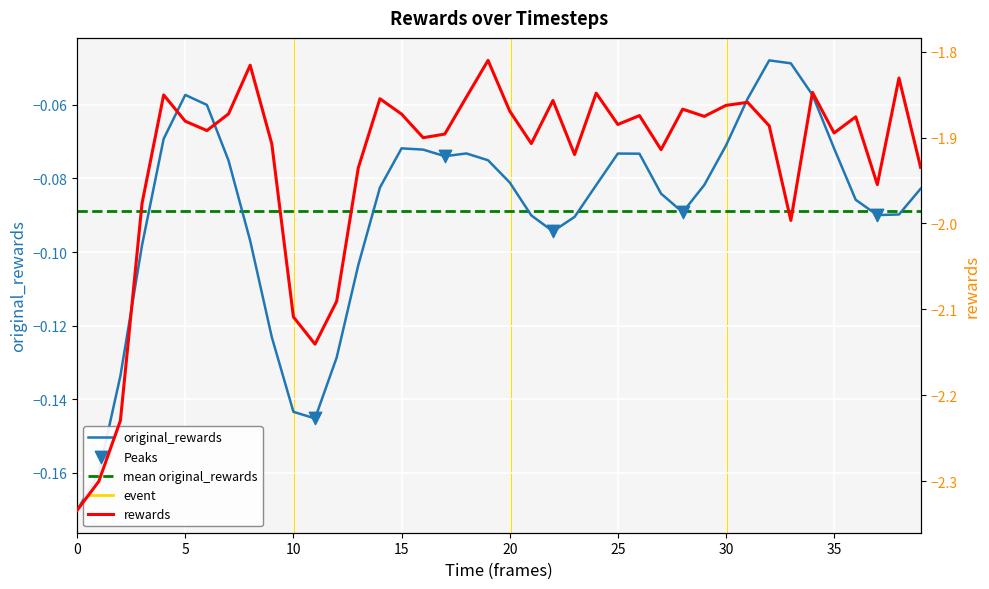

Which series has the largest total across all categories?

original_rewards